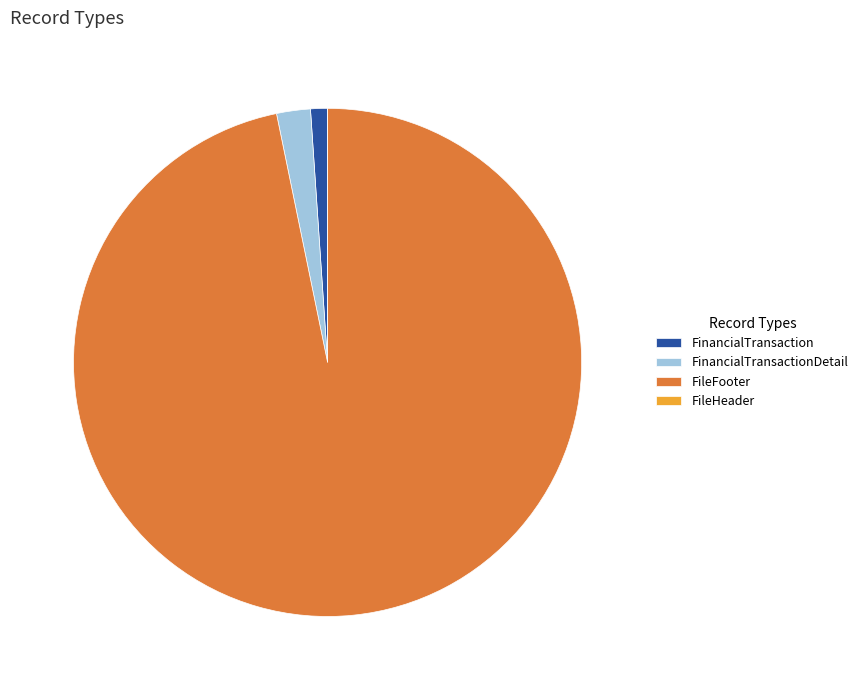

Which has a higher value, FinancialTransactionDetail or FinancialTransaction?

FinancialTransactionDetail